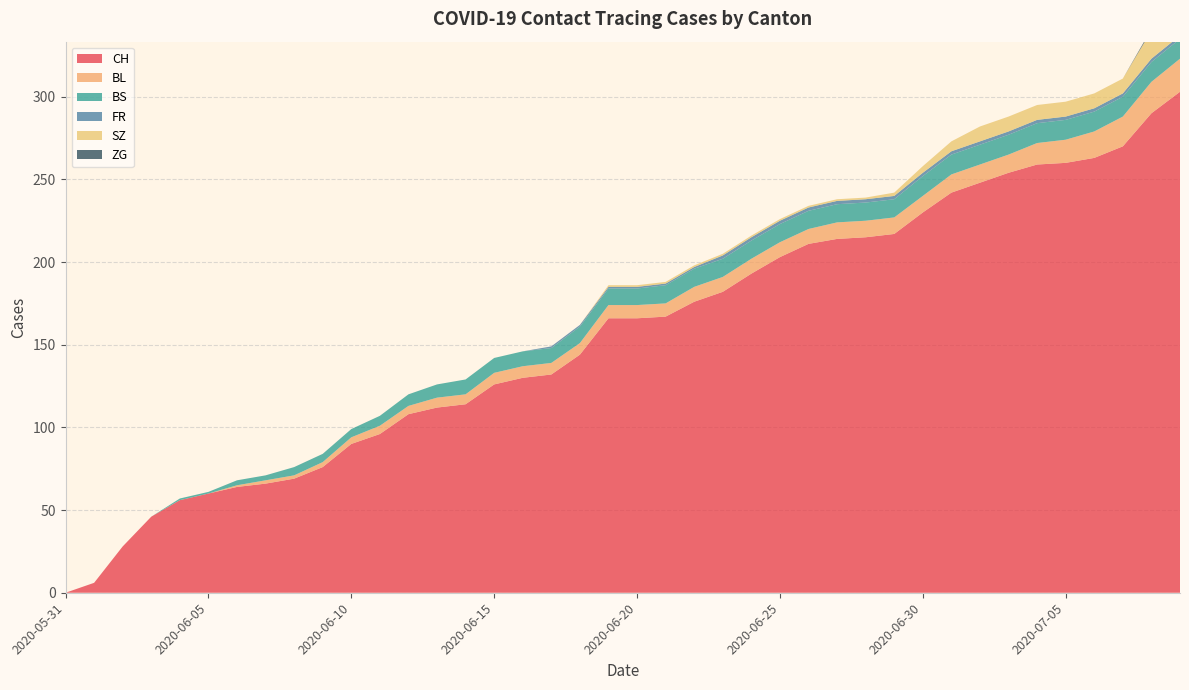

Reading left to right, list all the values displayed in this chart.

CH: 0	6	28	46	56	60	64	66	69	76	90	96	108	112	114	126	130	132	144	166	166	167	176	182	193	203	211	214	215	217	230	242	248	254	259	260	263	270	290	303
BL: 0	0	0	0	0	0	1	2	2	3	4	5	5	6	6	7	7	7	7	8	8	8	9	9	9	9	9	10	10	10	10	11	11	11	13	14	16	18	19	20
BS: 0	0	0	0	1	1	3	3	5	5	5	6	7	8	9	9	9	9	10	10	10	11	11	11	11	11	11	11	11	11	12	12	12	12	12	12	12	12	12	12
FR: 0	0	0	0	0	0	0	0	0	0	0	0	0	0	0	0	0	1	1	1	1	1	1	2	2	2	2	2	2	2	2	2	2	2	2	2	2	2	2	2
SZ: 0	0	0	0	0	0	0	0	0	0	0	0	0	0	0	0	0	0	0	1	1	1	1	1	1	1	1	1	1	2	4	6	9	9	9	9	9	9	17	17
ZG: 0	0	0	0	0	0	0	0	0	0	0	0	0	0	0	0	0	0	0	0	0	0	0	0	0	0	0	0	0	0	0	0	0	0	0	0	0	0	1	1